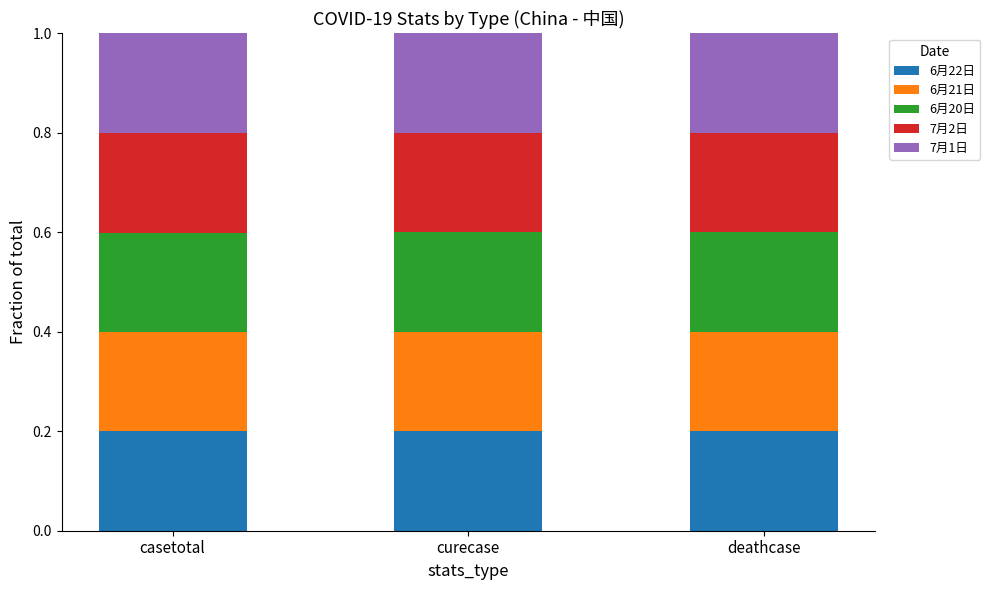

Are the bars grouped side by side (vs. stacked)?

No